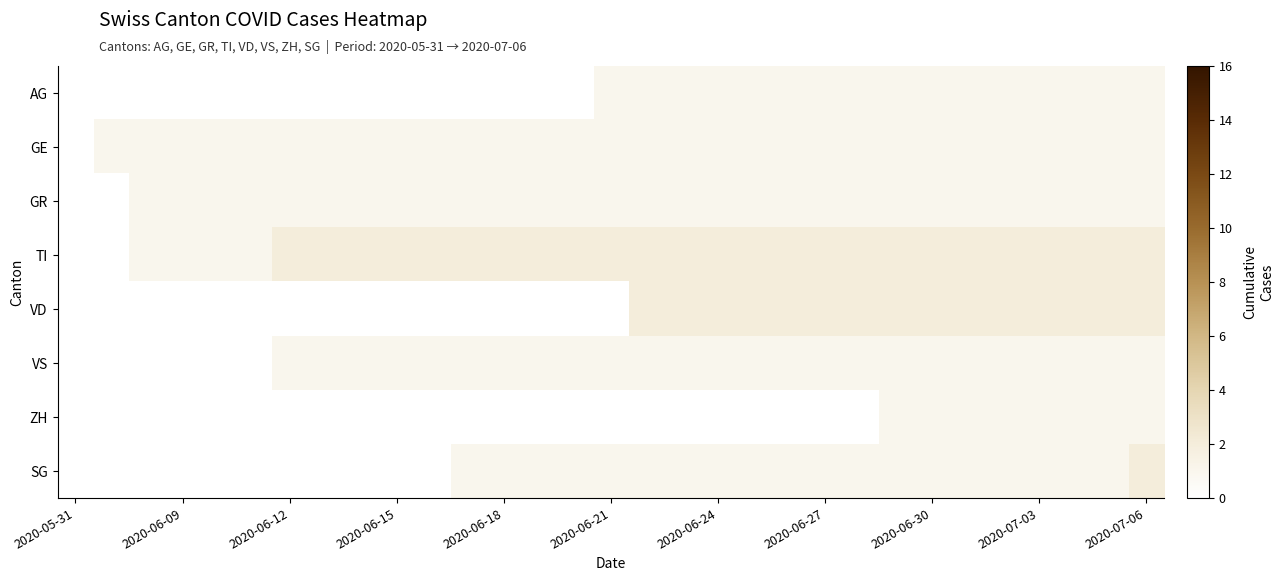

Which label corresponds to the smallest value in the chart?

2020-05-31